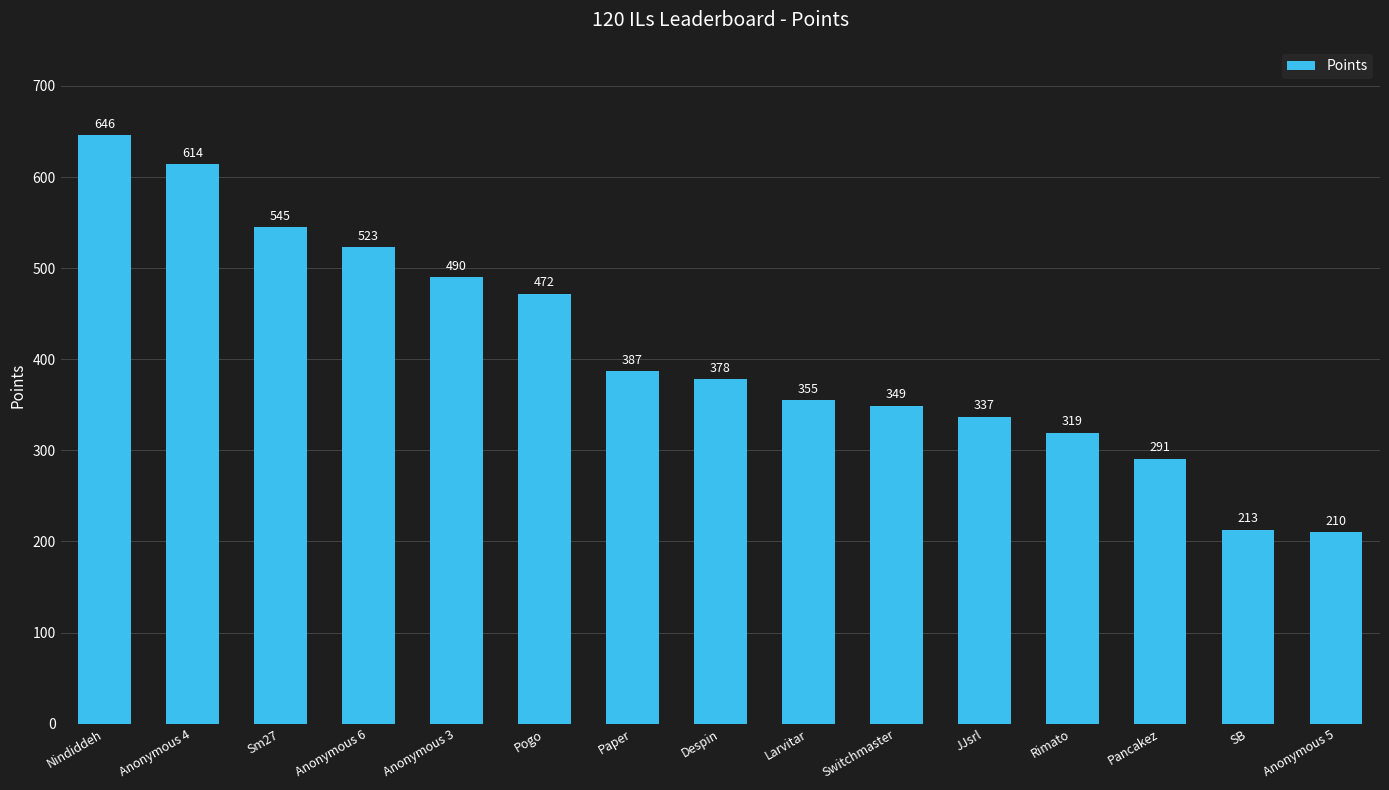

How many bars are there in total?

15